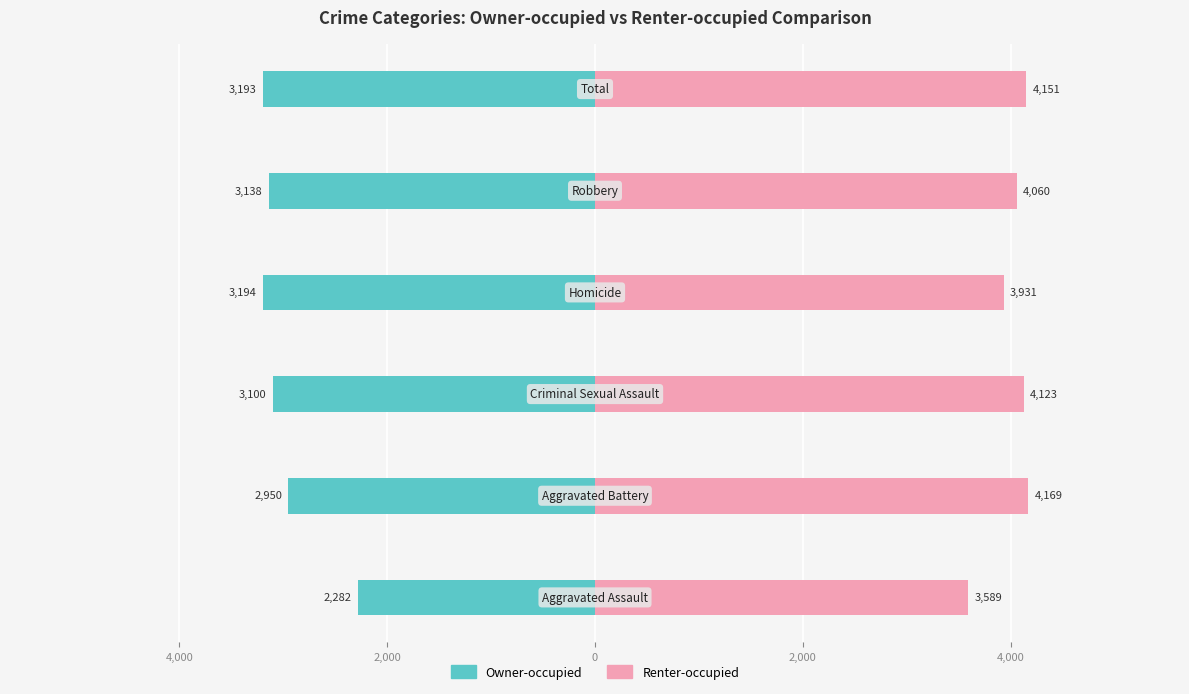

Is the value of Owner-occupied at 2,000 greater than the value of Renter-occupied at 4,000?

No